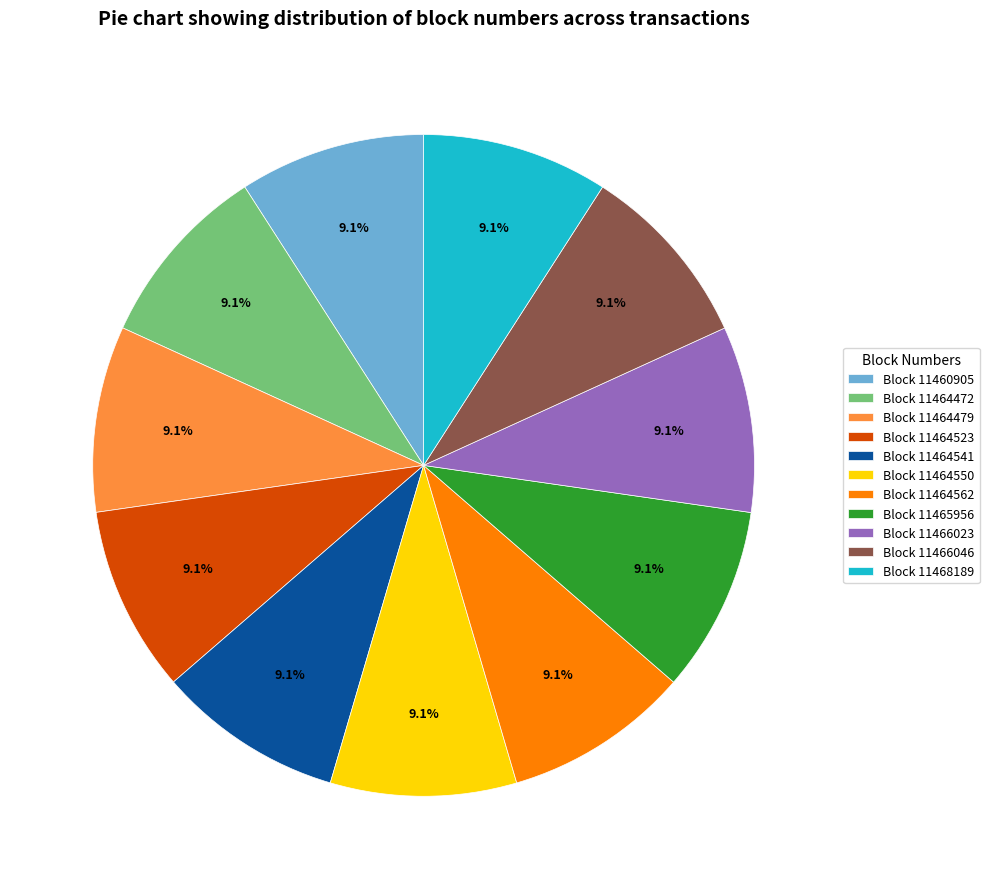

Is there any slice that represents more than half of the pie?

No